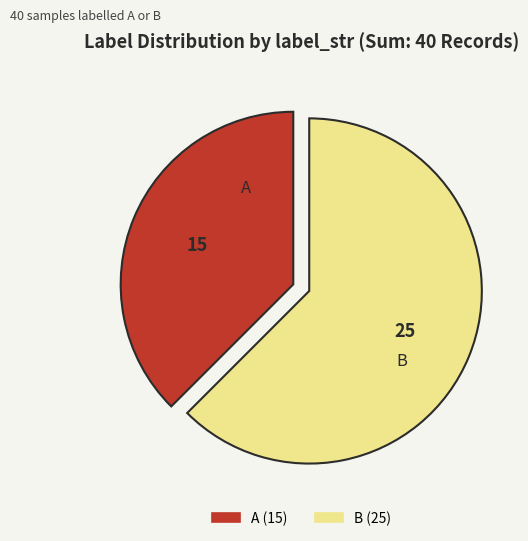

Does A represent more than half of the total?

No